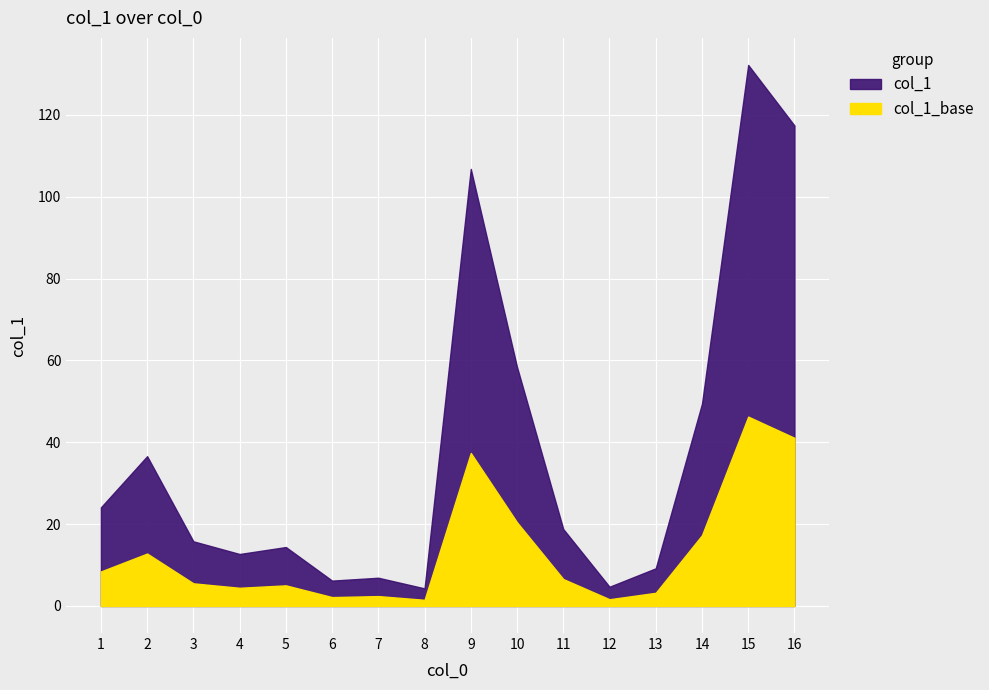

At which category does the data reach its first local valley?

4